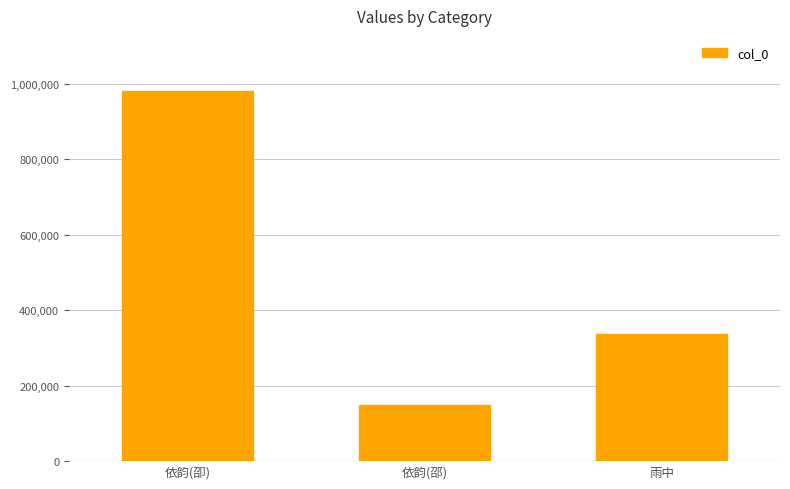

Reading left to right, list all the values displayed in this chart.

980259	149291	337059